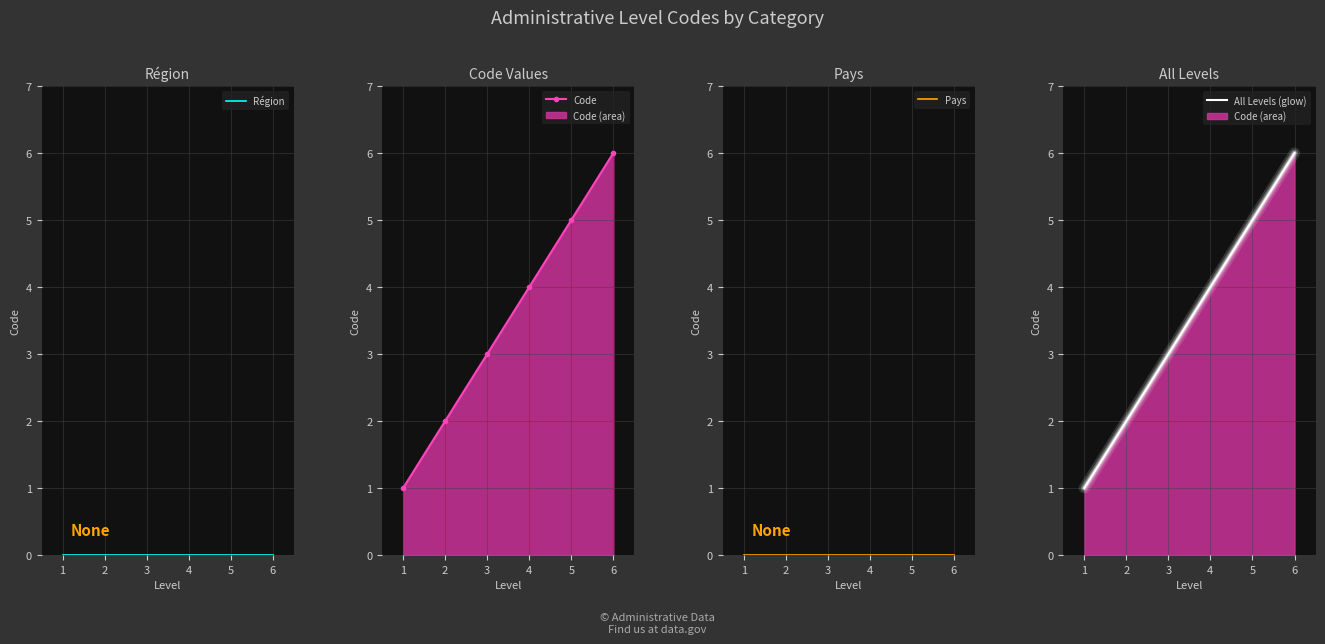

How many data points does each series have?

6